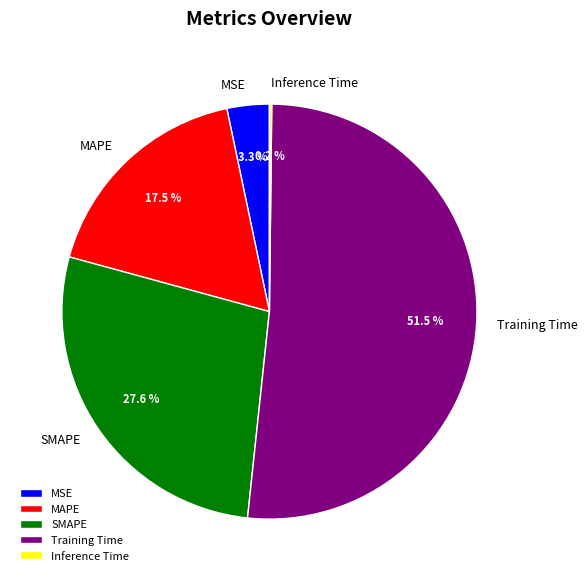

What is the largest slice in the pie chart?

Training Time